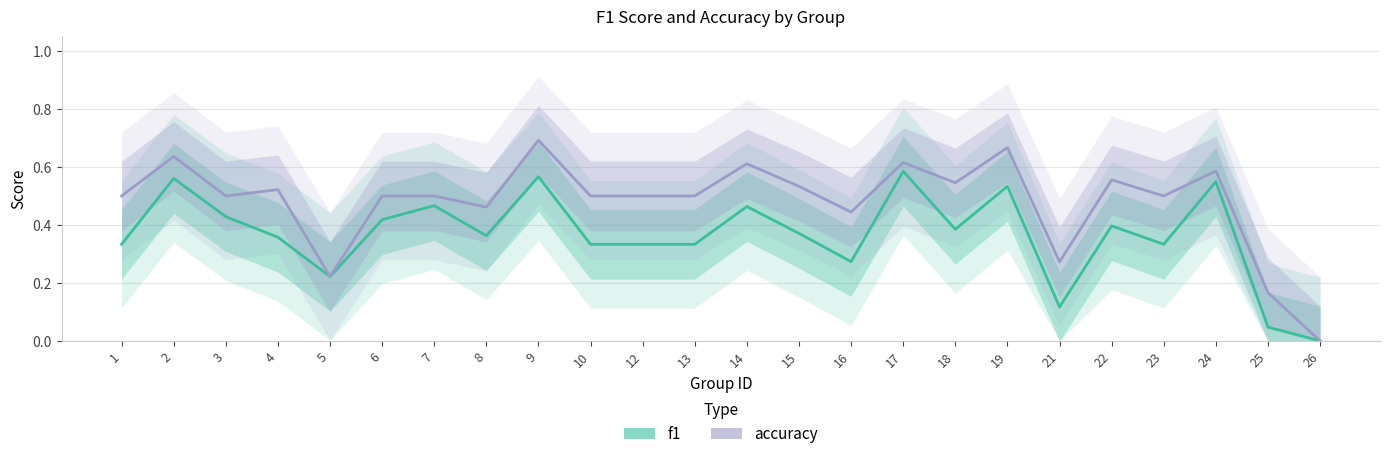

What is the difference between the maximum and minimum values in the accuracy series?

0.7